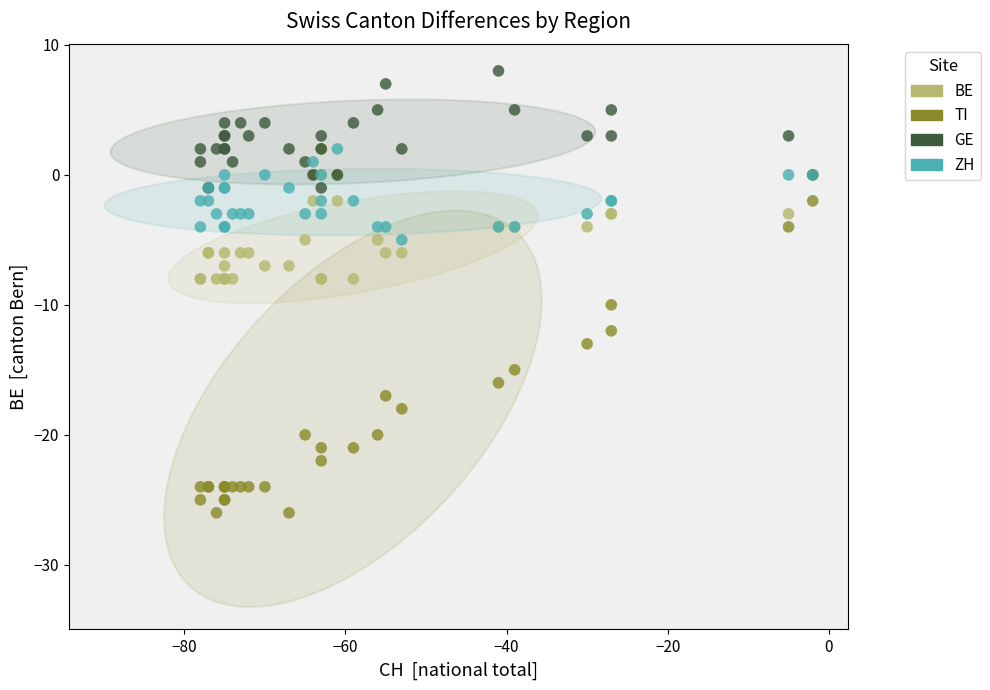

What are all the series names shown in the legend?

BE, TI, GE, ZH